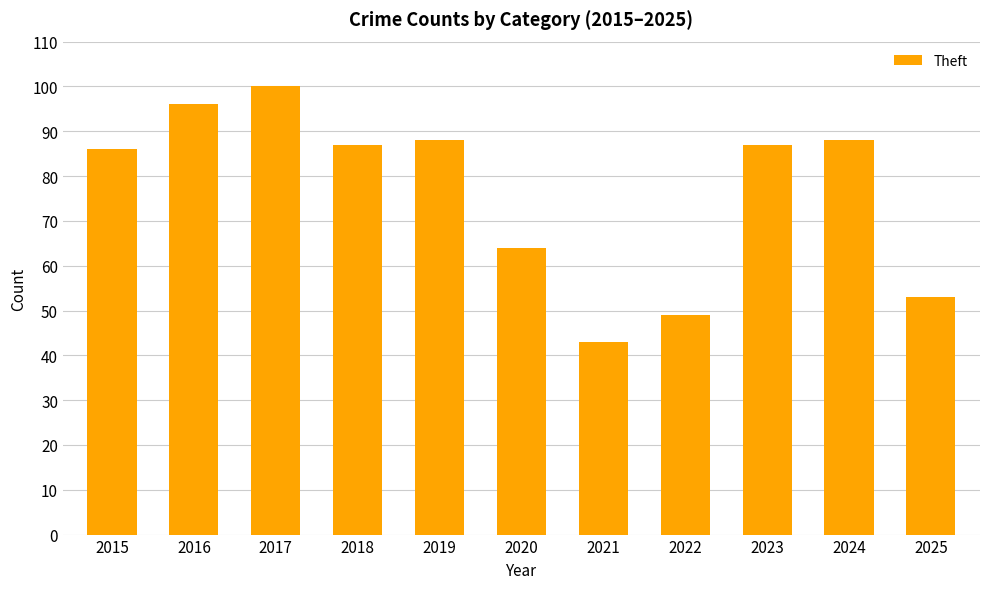

What is the change in value from 2017 to 2022?

-51